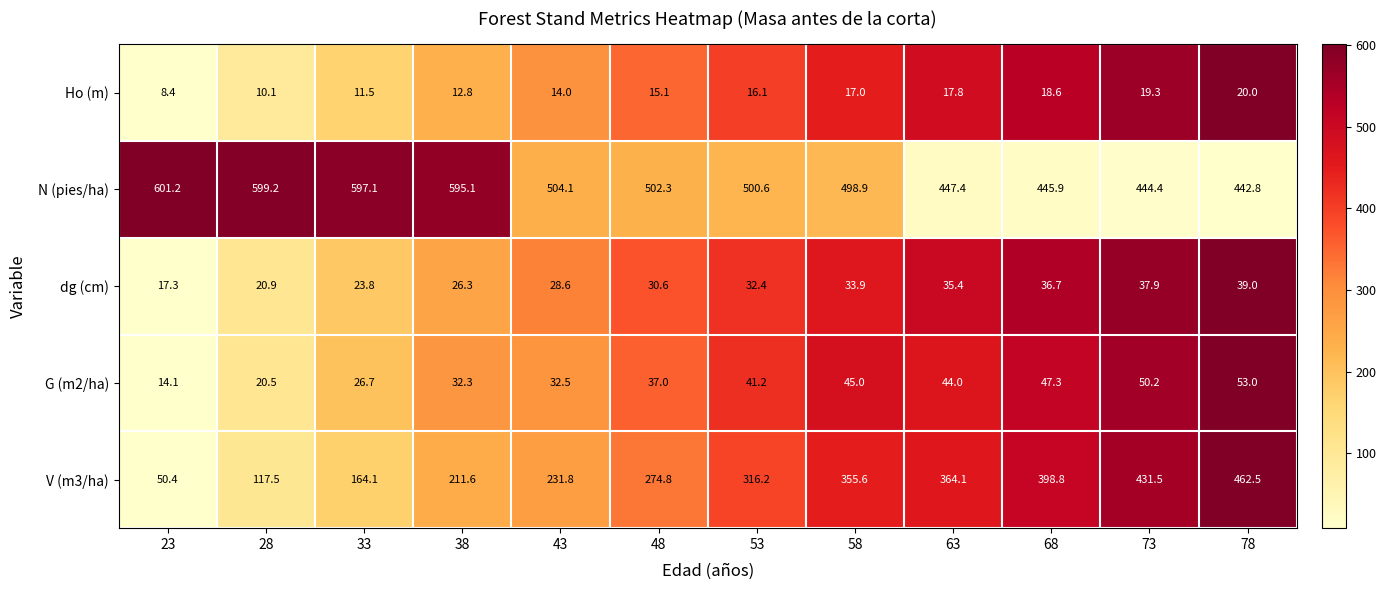

The value of N (pies/ha) at 63 is 447.4. True or false?

True